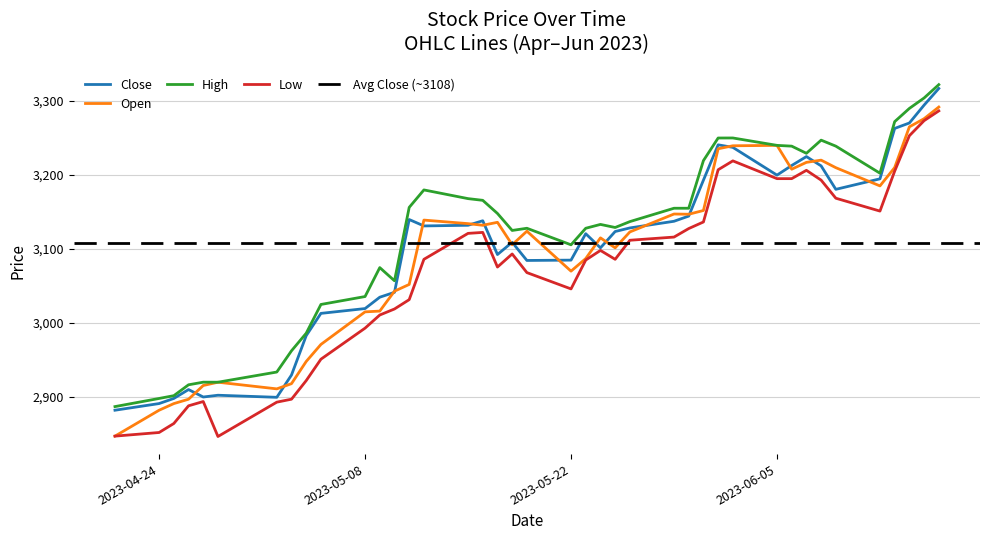

Which category has the highest value in the Low series?

2023-06-16